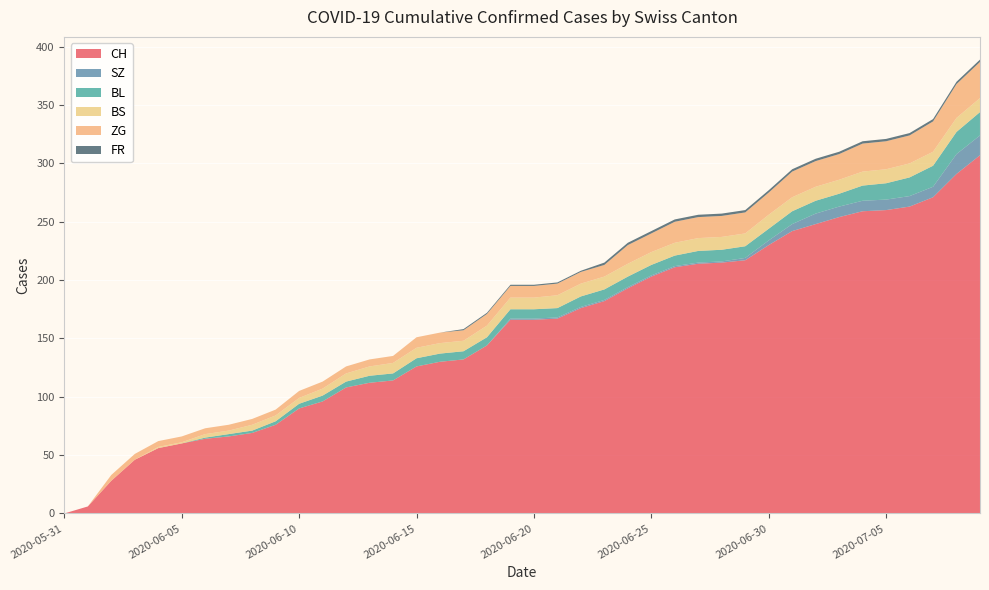

Reading left to right, what are all the values shown in this chart?

CH: 0	6	28	46	56	60	64	66	69	76	90	96	108	112	114	126	130	132	144	166	166	167	176	182	193	203	211	214	215	217	230	242	248	254	259	260	263	271	291	307
SZ: 0	0	0	0	0	0	0	0	0	0	0	0	0	0	0	0	0	0	0	1	1	1	1	1	1	1	1	1	1	2	4	6	9	9	9	9	9	9	17	17
BL: 0	0	0	0	0	0	1	2	2	3	4	5	5	6	6	7	7	7	7	8	8	8	9	9	9	9	9	10	10	10	10	11	11	11	13	14	16	18	19	20
BS: 0	0	0	0	1	1	3	3	5	5	5	6	7	8	9	9	9	9	10	10	10	11	11	11	11	11	11	11	11	11	12	12	12	12	12	12	12	12	12	12
ZG: 0	0	5	5	5	5	5	5	5	5	6	6	6	6	6	9	9	9	10	10	10	10	10	10	16	16	18	18	18	18	19	22	22	22	24	24	24	26	29	31
FR: 0	0	0	0	0	0	0	0	0	0	0	0	0	0	0	0	0	1	1	1	1	1	1	2	2	2	2	2	2	2	2	2	2	2	2	2	2	2	2	2